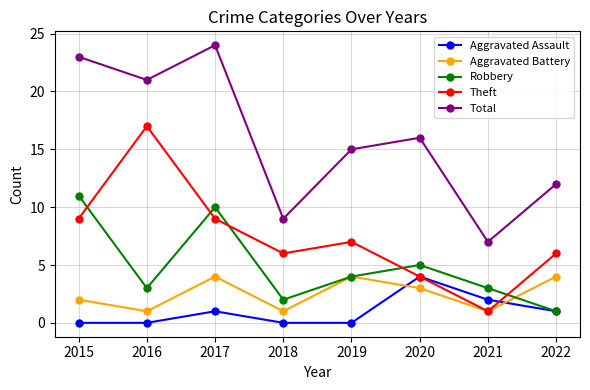

Does the chart display data point markers on the line(s)?

Yes